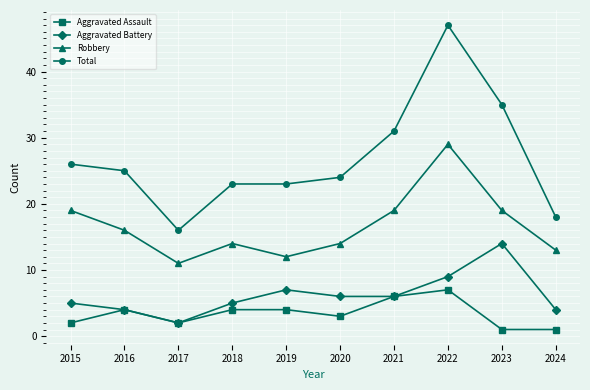

List the series in order of their peak value, lowest first.

Aggravated Assault, Aggravated Battery, Robbery, Total